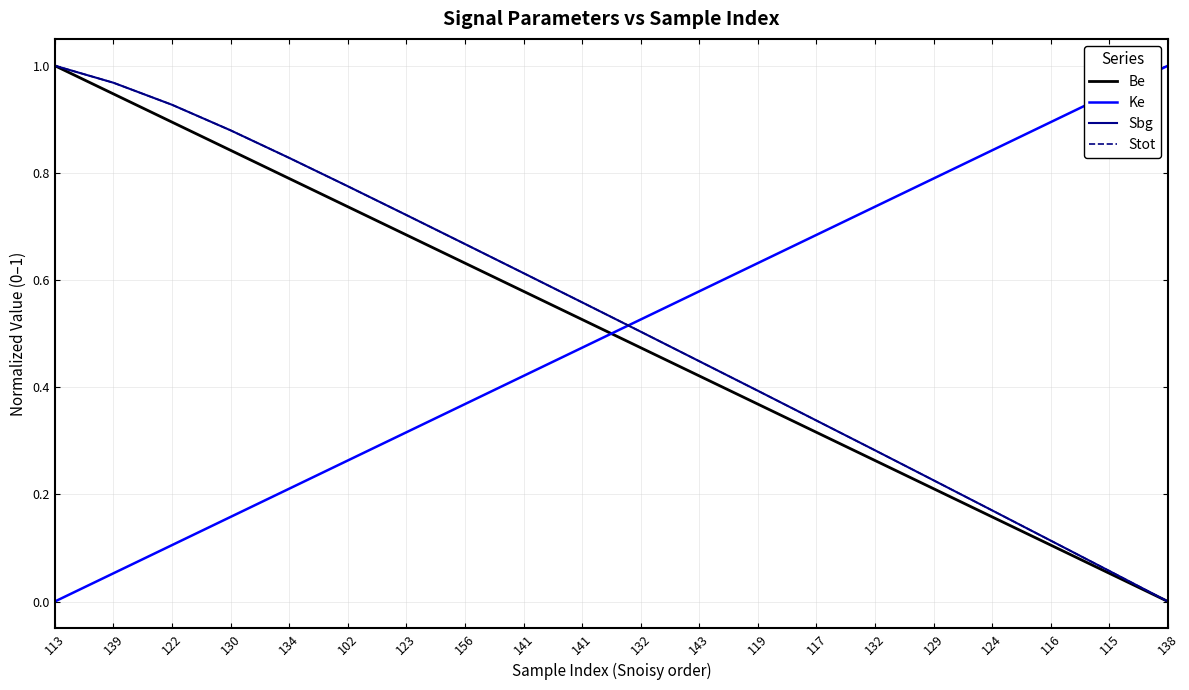

At which category does the chart reach its peak across all series?

113